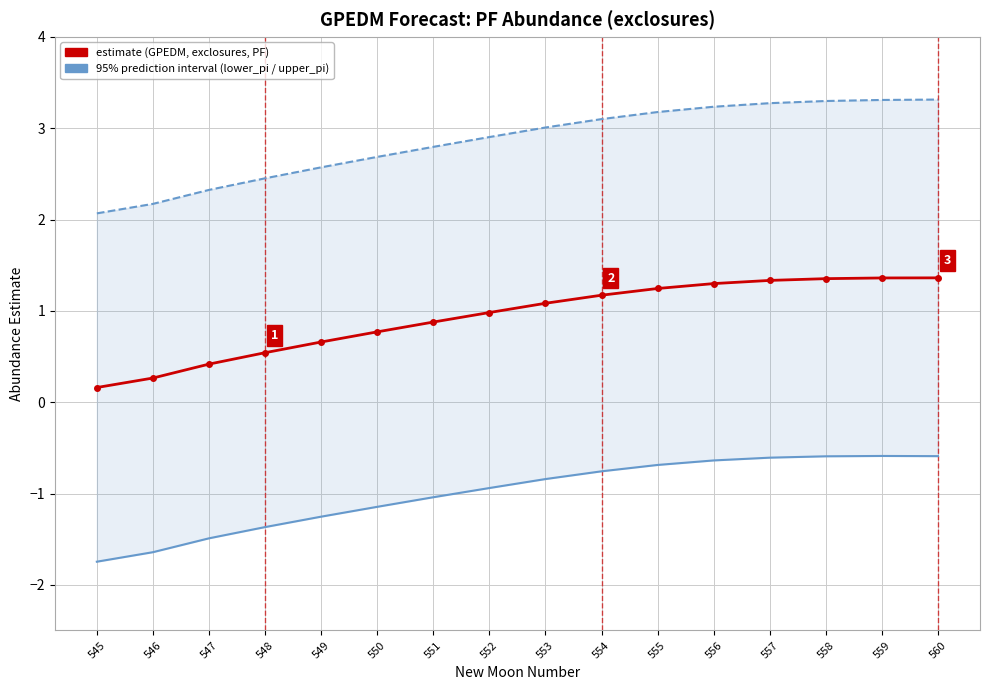

Rank the series by their average value, from lowest to highest.

lower_pi, estimate, upper_pi